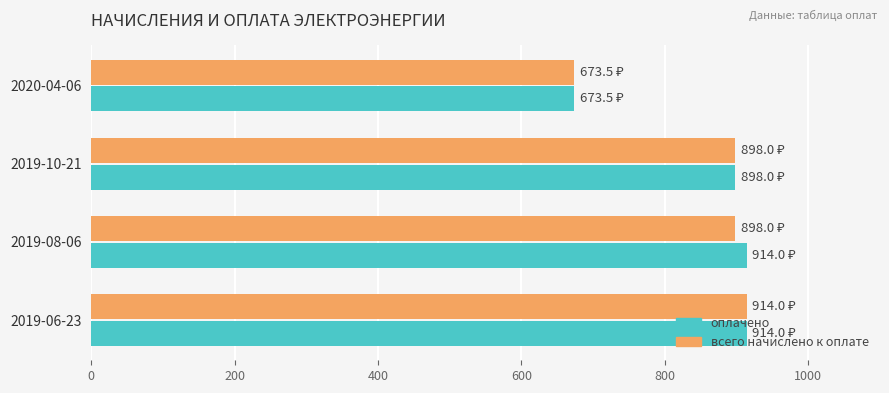

What is the smallest value displayed?

673.5